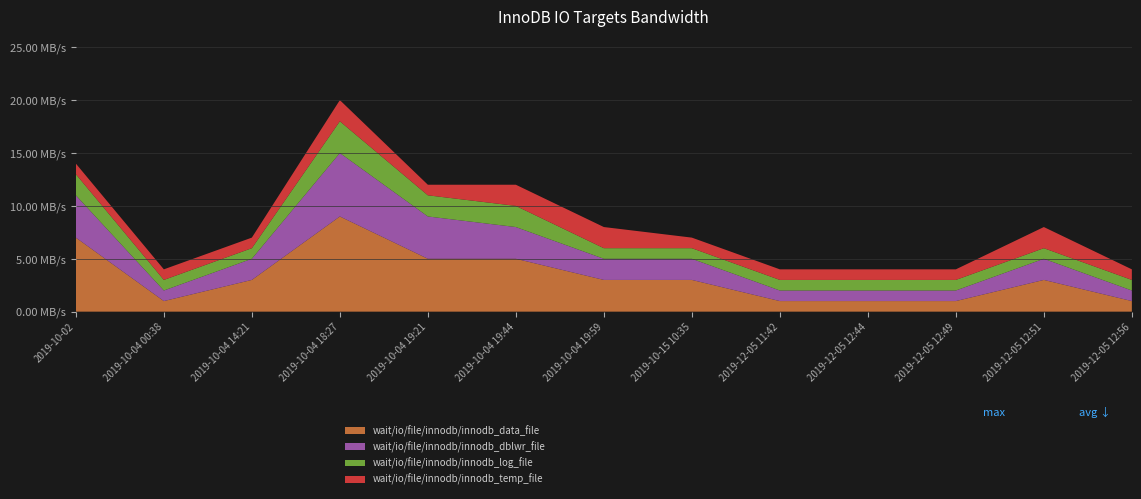

Reading left to right, transcribe all the data shown in this chart.

wait/io/file/innodb/innodb_data_file: 2019-10-02=7	2019-10-04 00:38=1	2019-10-04 14:21=3	2019-10-04 18:27=9	2019-10-04 19:21=5	2019-10-04 19:44=5	2019-10-04 19:59=3	2019-10-15 10:35=3	2019-12-05 11:42=1	2019-12-05 12:44=1	2019-12-05 12:49=1	2019-12-05 12:51=3	2019-12-05 12:56=1
wait/io/file/innodb/innodb_dblwr_file: 2019-10-02=4	2019-10-04 00:38=1	2019-10-04 14:21=2	2019-10-04 18:27=6	2019-10-04 19:21=4	2019-10-04 19:44=3	2019-10-04 19:59=2	2019-10-15 10:35=2	2019-12-05 11:42=1	2019-12-05 12:44=1	2019-12-05 12:49=1	2019-12-05 12:51=2	2019-12-05 12:56=1
wait/io/file/innodb/innodb_log_file: 2019-10-02=2	2019-10-04 00:38=1	2019-10-04 14:21=1	2019-10-04 18:27=3	2019-10-04 19:21=2	2019-10-04 19:44=2	2019-10-04 19:59=1	2019-10-15 10:35=1	2019-12-05 11:42=1	2019-12-05 12:44=1	2019-12-05 12:49=1	2019-12-05 12:51=1	2019-12-05 12:56=1
wait/io/file/innodb/innodb_temp_file: 2019-10-02=1	2019-10-04 00:38=1	2019-10-04 14:21=1	2019-10-04 18:27=2	2019-10-04 19:21=1	2019-10-04 19:44=2	2019-10-04 19:59=2	2019-10-15 10:35=1	2019-12-05 11:42=1	2019-12-05 12:44=1	2019-12-05 12:49=1	2019-12-05 12:51=2	2019-12-05 12:56=1